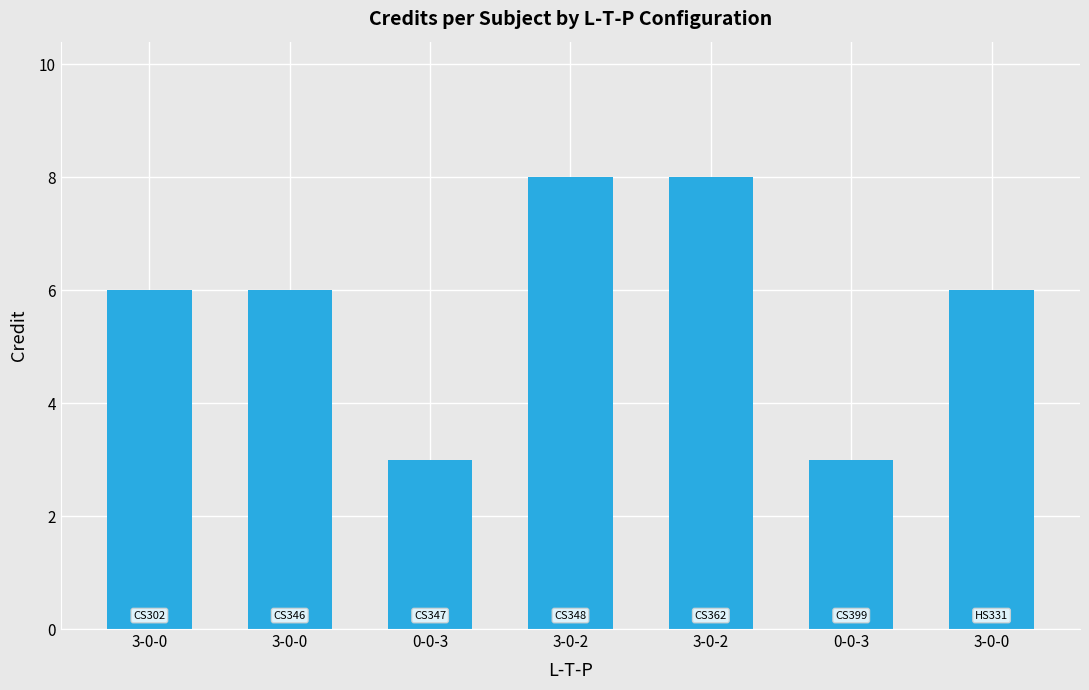

The value at 3-0-2 is 8. True or false?

True